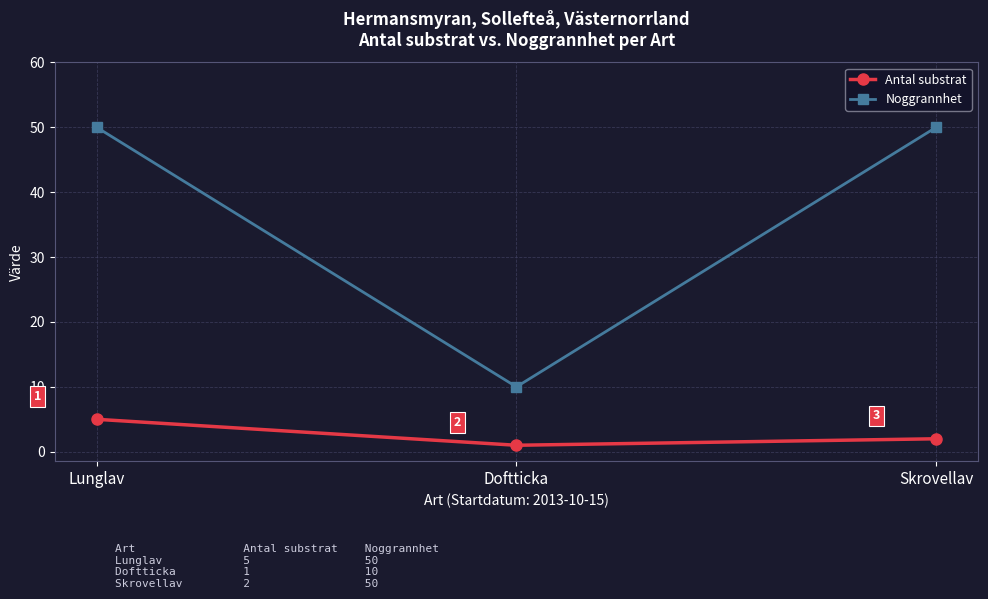

How many Antal substrat values are between 1 and 5?

3